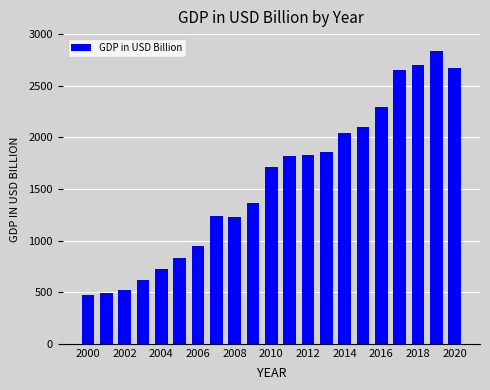

What is the value of the 11th bar from the left?

1708.5